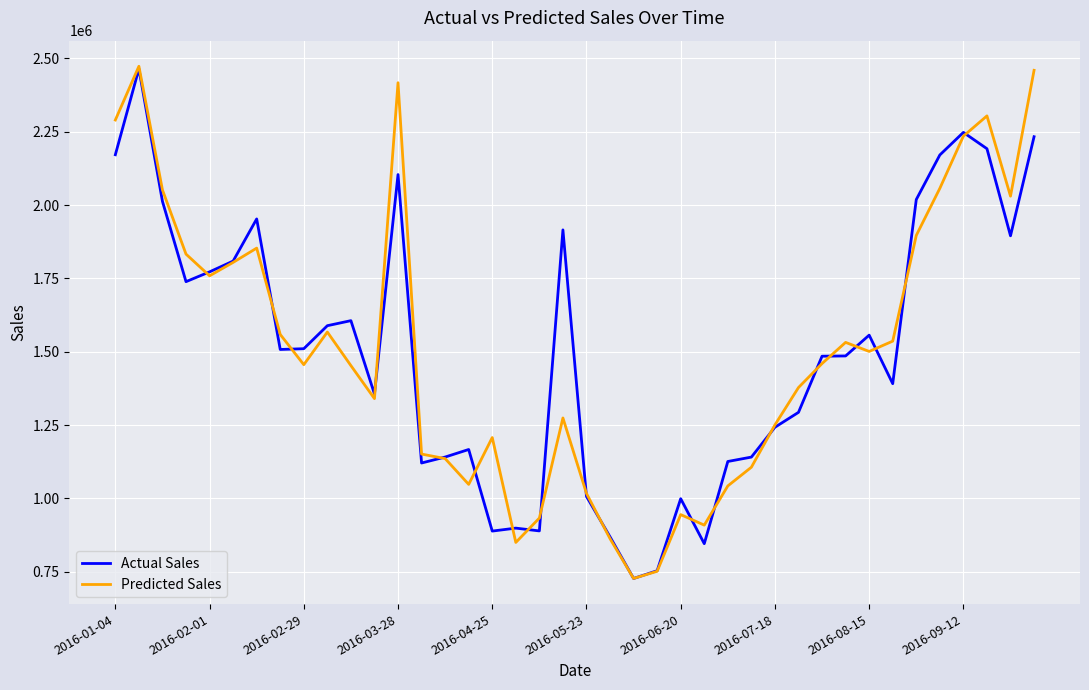

What are all the series names shown in the legend?

Actual Sales, Predicted Sales